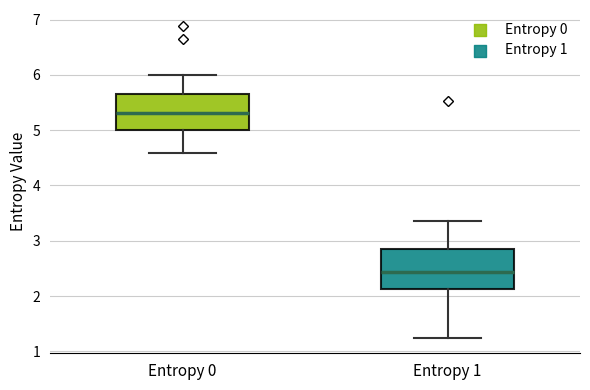

Reading left to right, read every box against the y-axis: the position of its median line, the range the box covers, and the ends of its whiskers. The values are not printed on the chart, so give them approximately, as read against the axis.

Entropy 0: median 5.3, box 5.0 to 5.7, whiskers 4.6 to 6.0
Entropy 1: median 2.4, box 2.1 to 2.9, whiskers 1.2 to 3.4